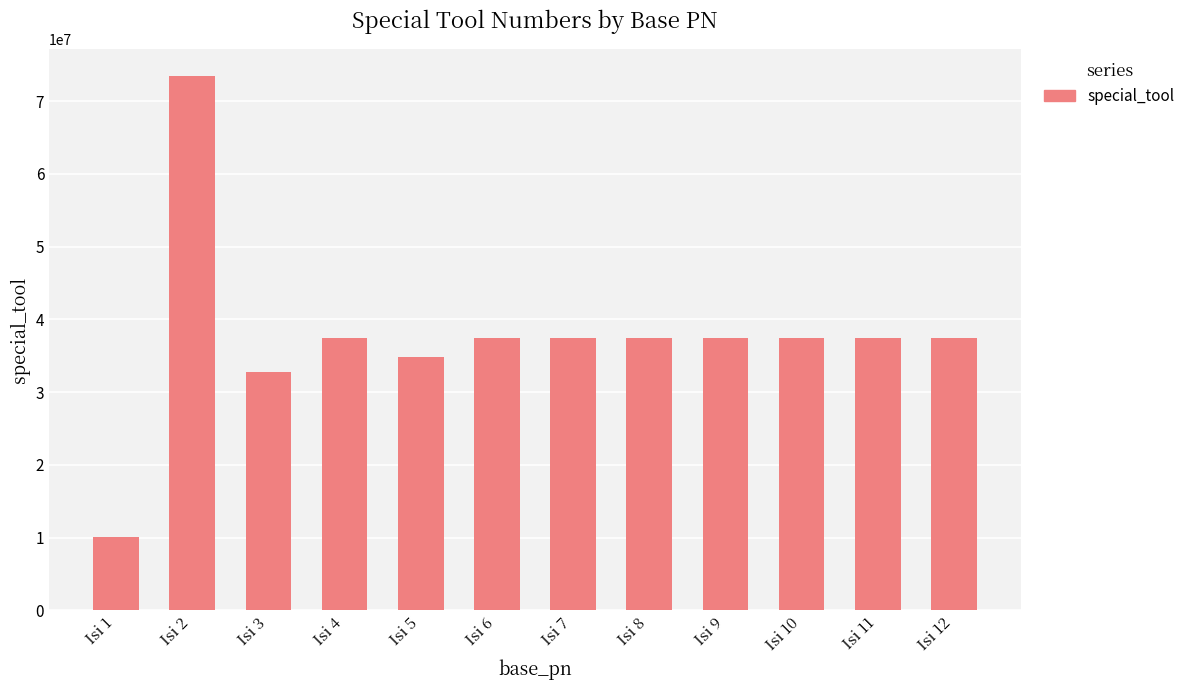

What is the value of the 10th bar from the left?

37483640